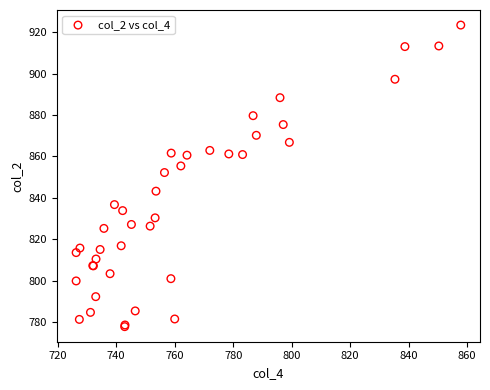

What Y value in the scatter plot is closest to 850?

852.2